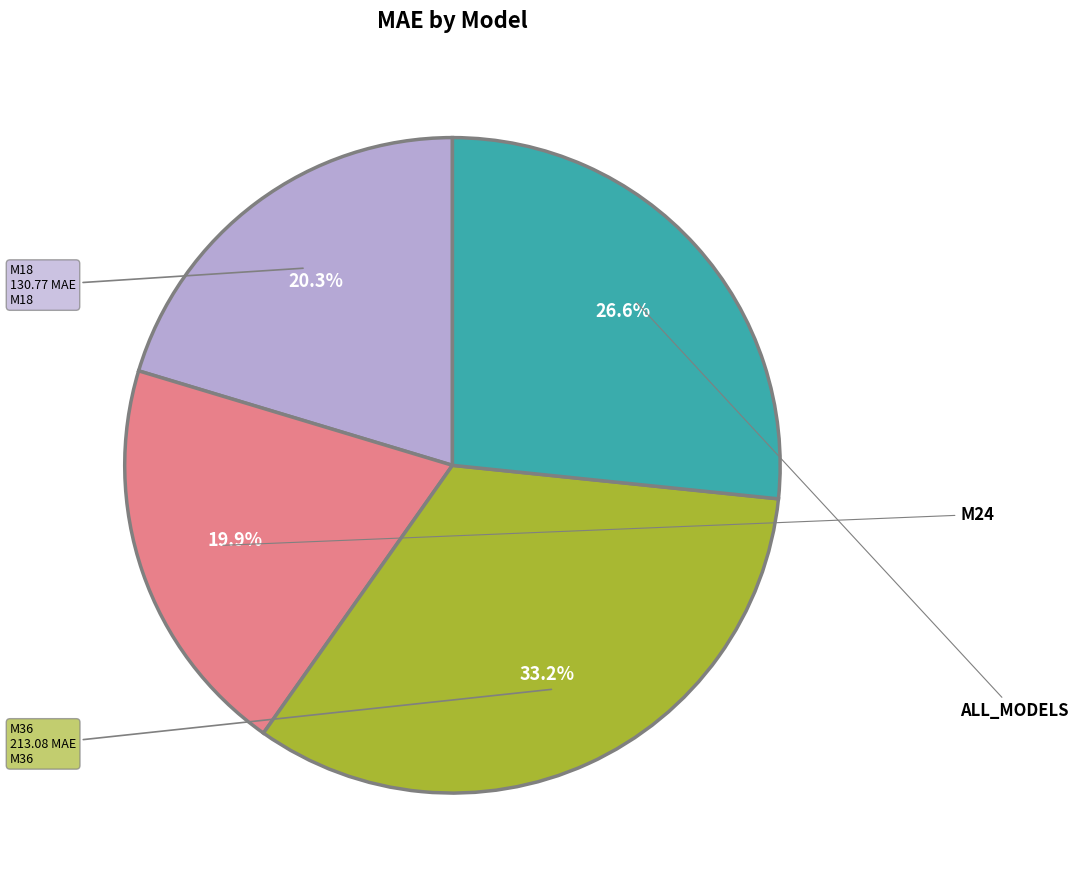

How many segments does this pie chart have?

4